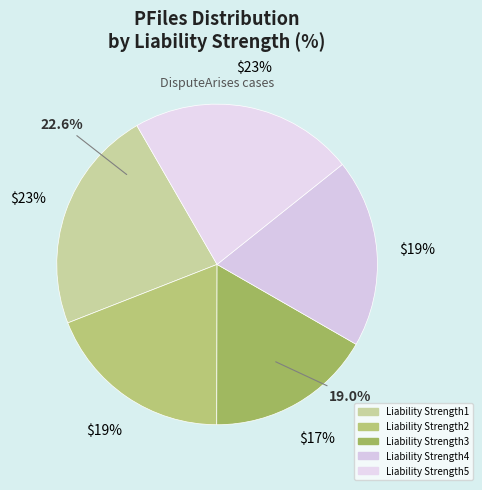

To the nearest percent, what percentage of the pie is Liability Strength5?

23%